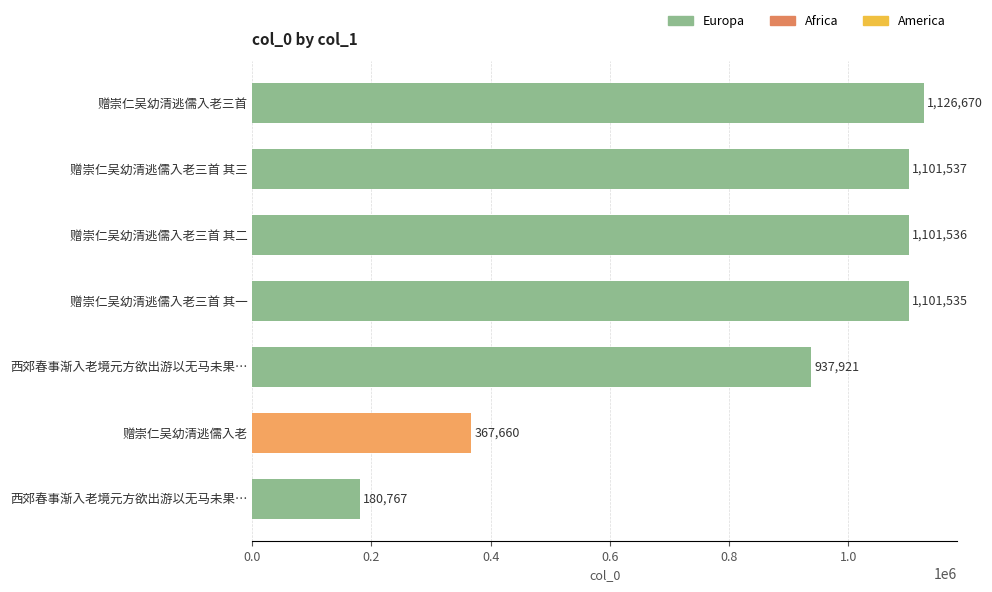

How many distinct data groups are displayed?

1